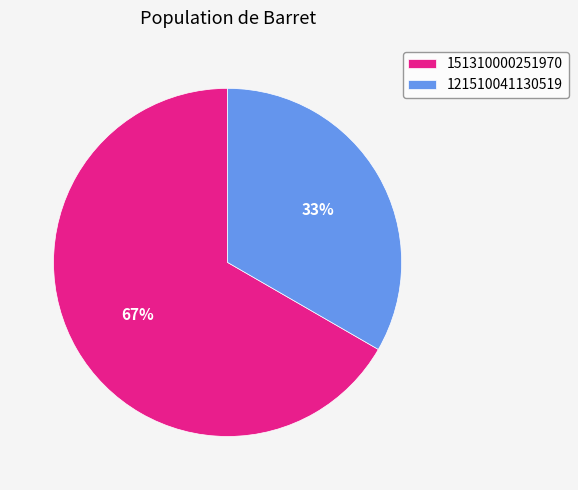

To the nearest percent, what is the combined percentage of 151310000251970 and 121510041130519?

100%